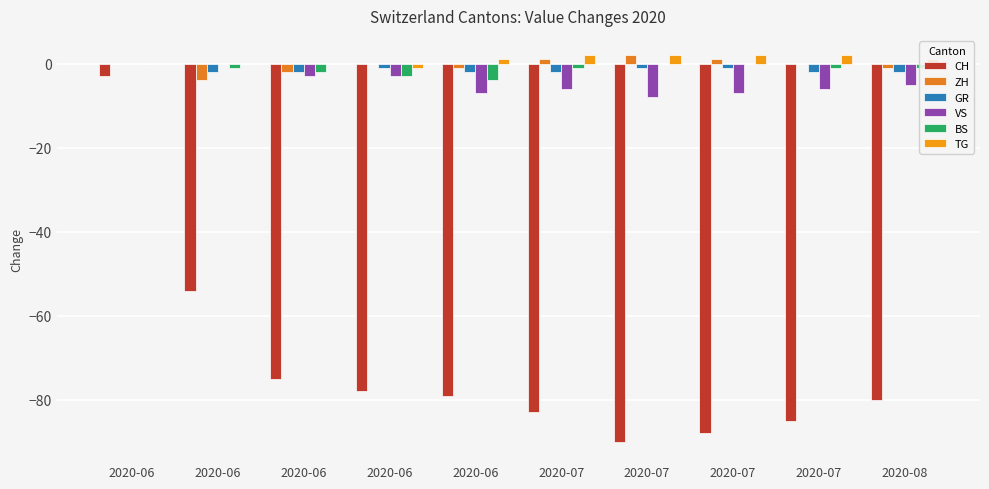

How many groups of bars are there?

10